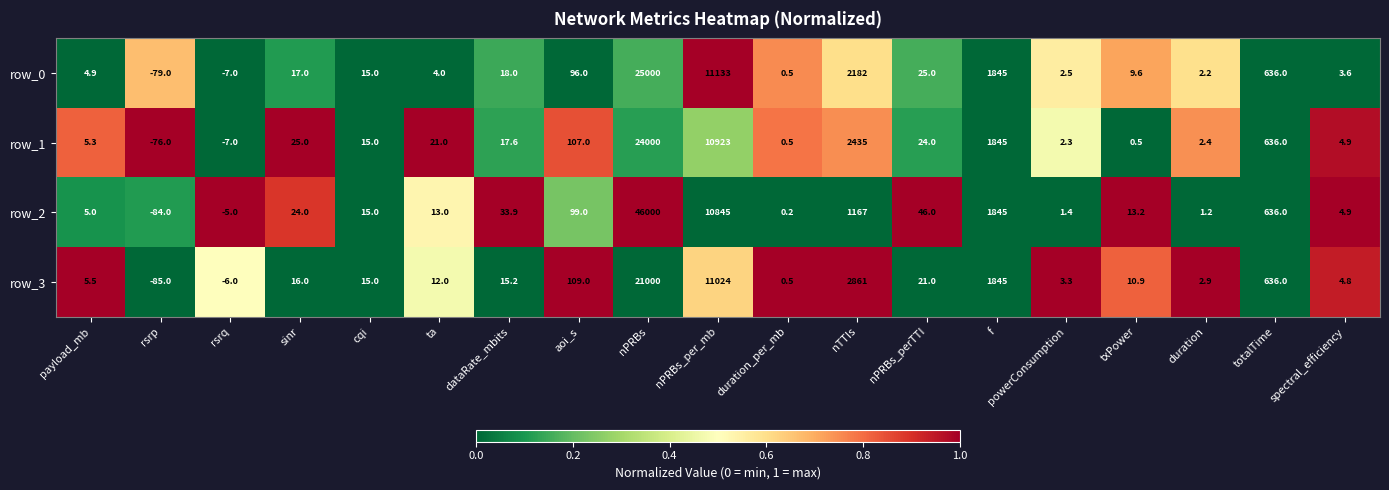

Read the row_3 value at nPRBs_perTTI.

21.0